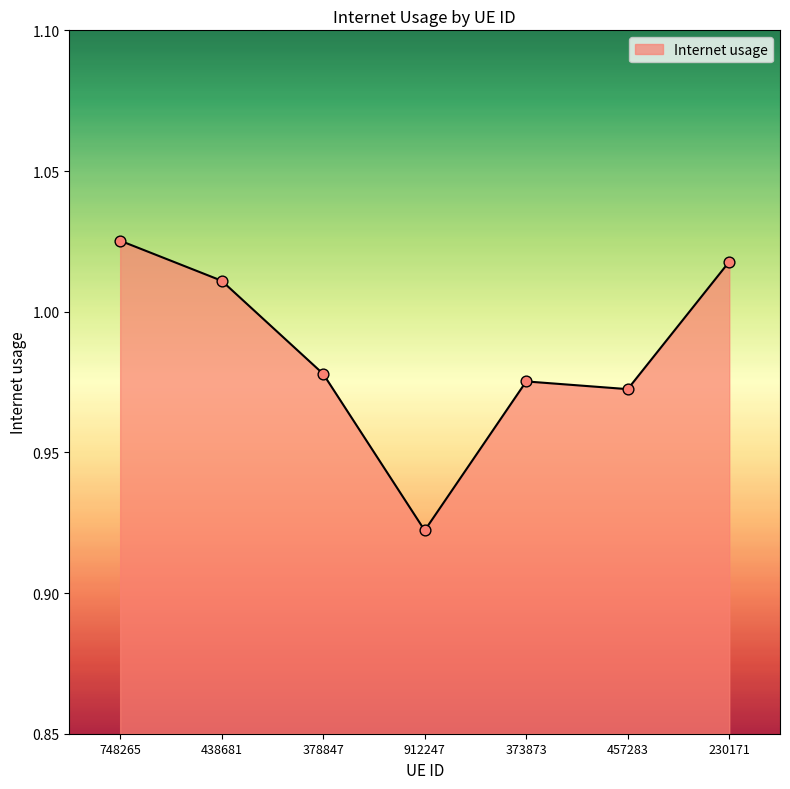

Between 748265 and 457283, which is larger?

748265